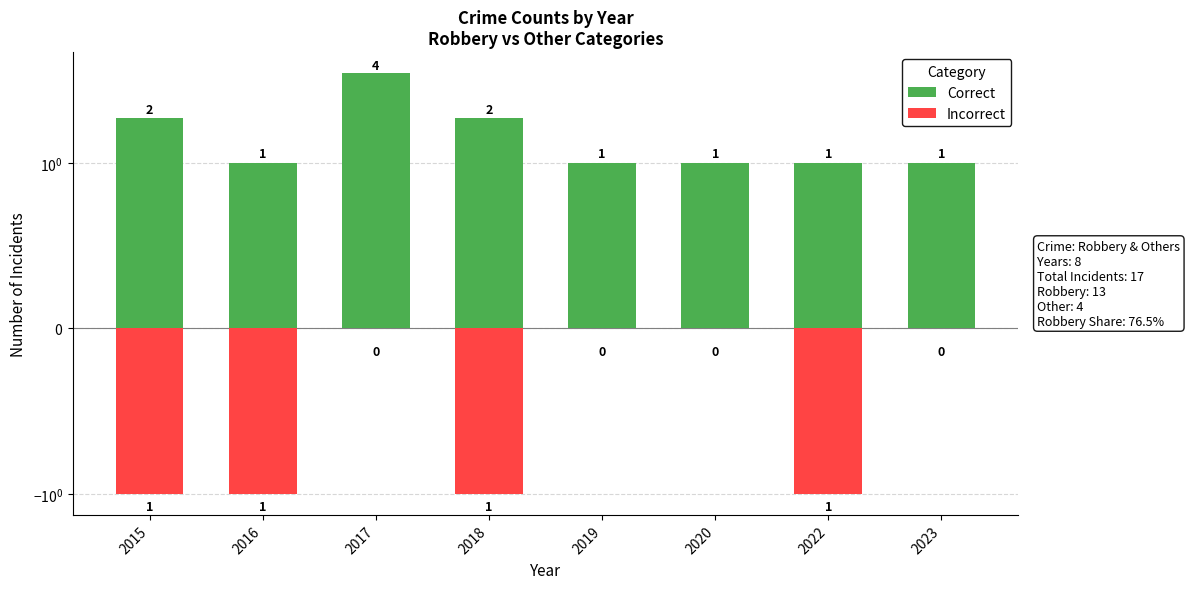

Count the Correct values in the range 1 to 2.

7